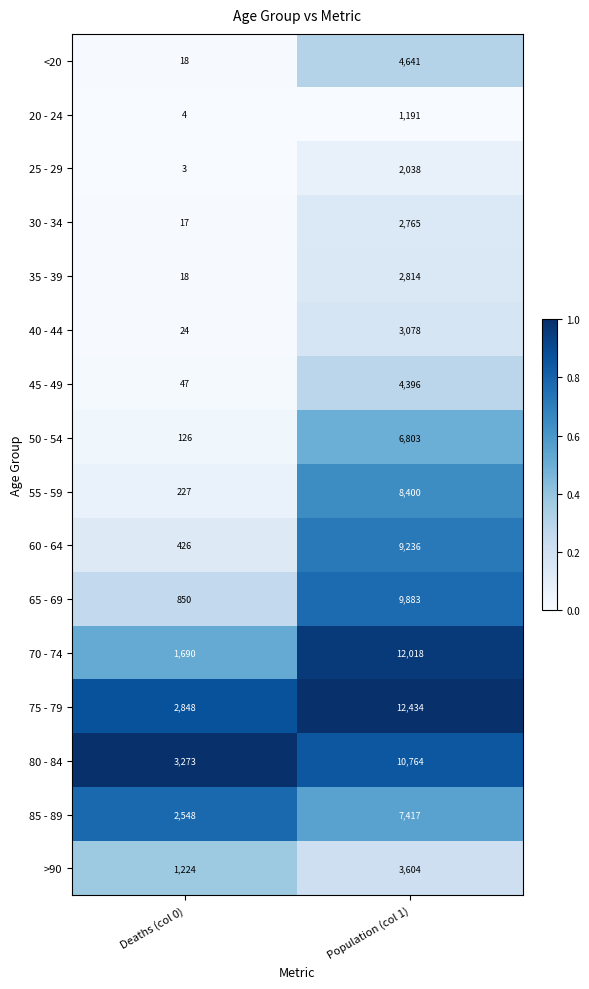

Read the 30 - 34 value at Population (col 1).

2765